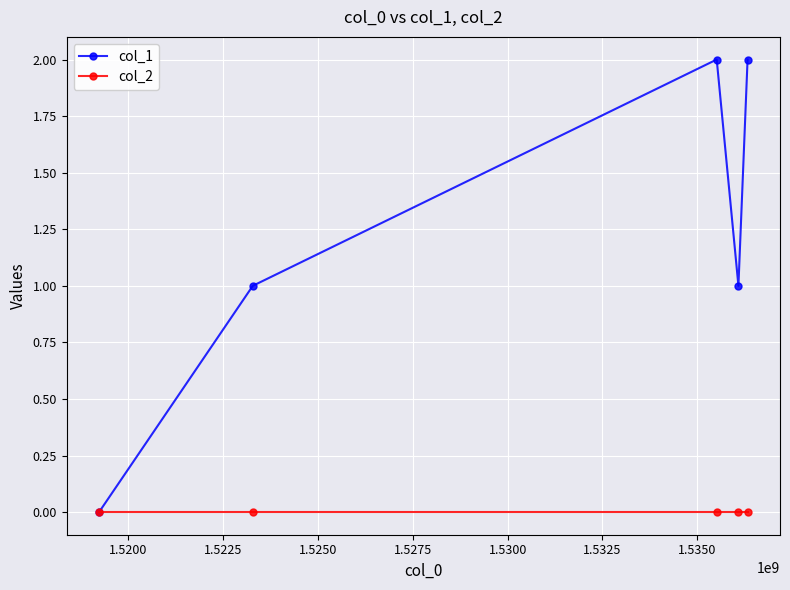

Reading left to right, what are all the values shown in this chart?

col_1: 0	1	2	1	2
col_2: 0	0	0	0	0